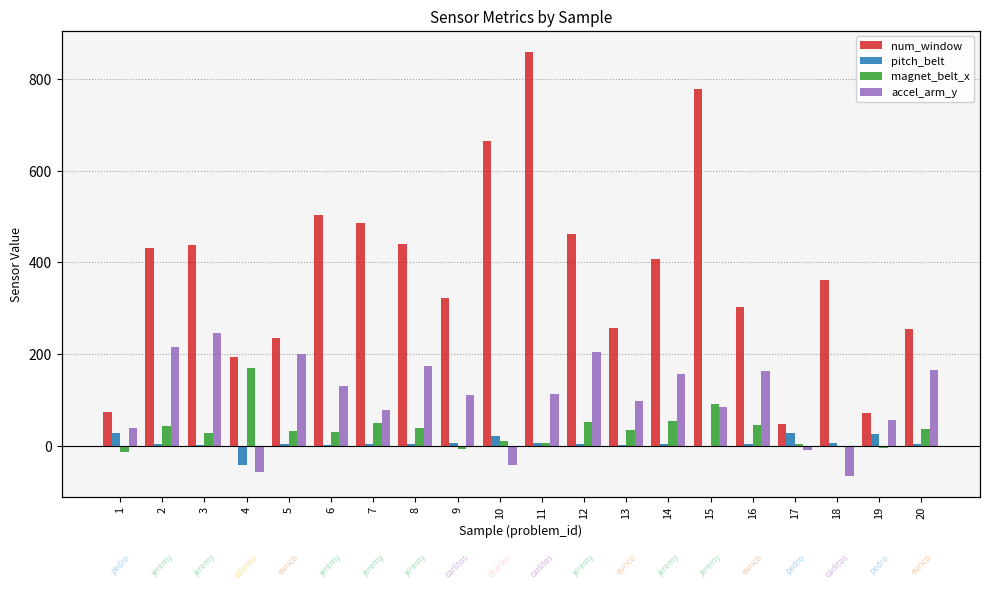

Reading left to right, extract all data points from this chart.

num_window: 74.0	431.0	439.0	194.0	235.0	504.0	485.0	440.0	323.0	664.0	859.0	461.0	257.0	408.0	779.0	302.0	48.0	361.0	72.0	255.0
pitch_belt: 27.0	4.9	1.8	-41.6	3.3	1.6	4.4	4.2	6.7	22.4	5.9	5.0	2.5	5.0	-3.1	3.5	27.8	5.3	26.7	3.2
magnet_belt_x: -13.0	43.0	29.0	169.0	33.0	31.0	50.0	39.0	-6.0	10.0	6.0	51.0	34.0	55.0	91.0	45.0	4.0	0.0	-5.0	37.0
accel_arm_y: 38.0	215.0	245.0	-57.0	200.0	130.0	79.0	175.0	111.0	-42.0	113.0	204.0	97.0	157.0	85.0	163.0	-9.0	-65.0	57.0	166.0